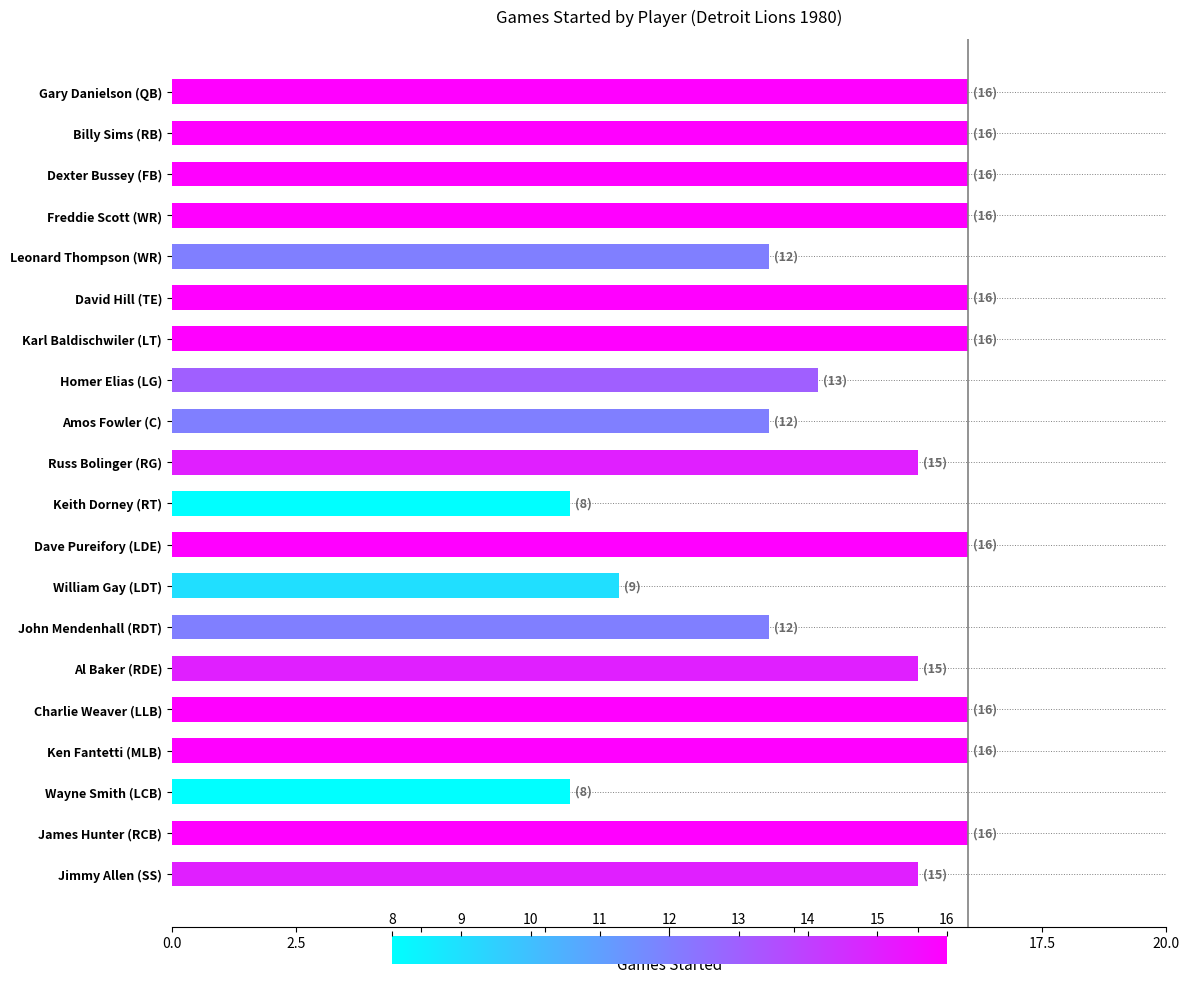

What is the approximate value at David Hill (TE)?

16